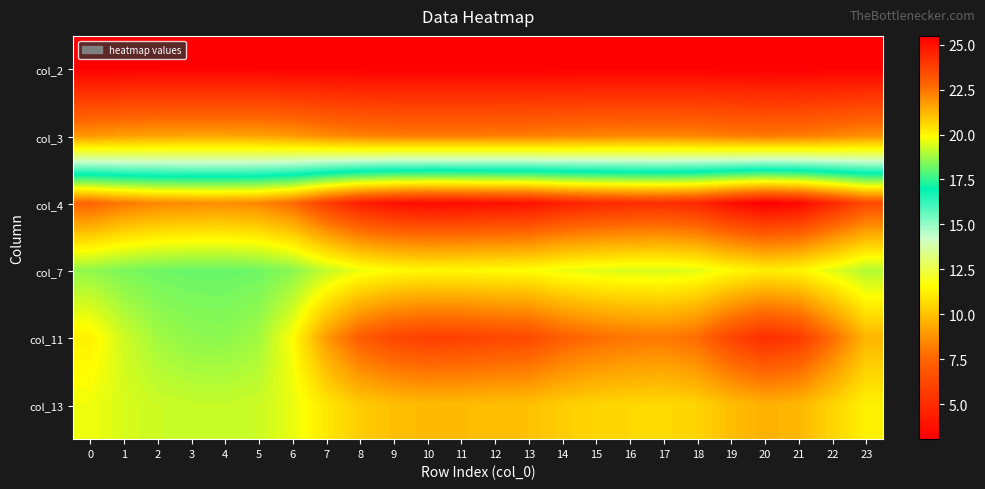

Between 21 and 2, which is larger?

2